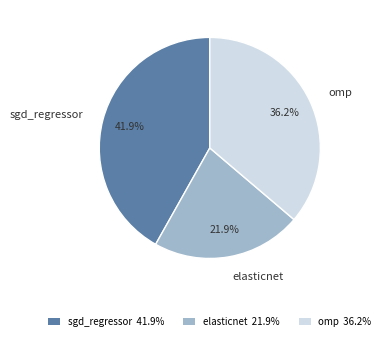

What percentage do elasticnet and omp together represent?

58.1%